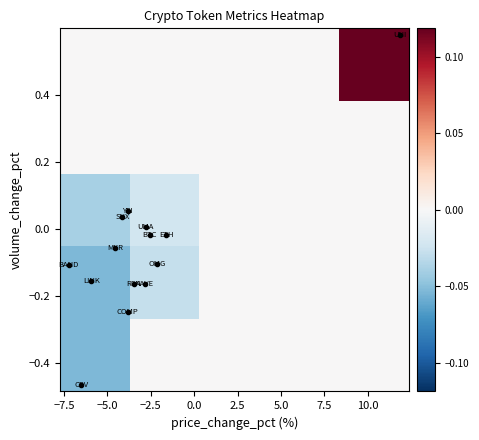

How many series are shown in this chart?

5